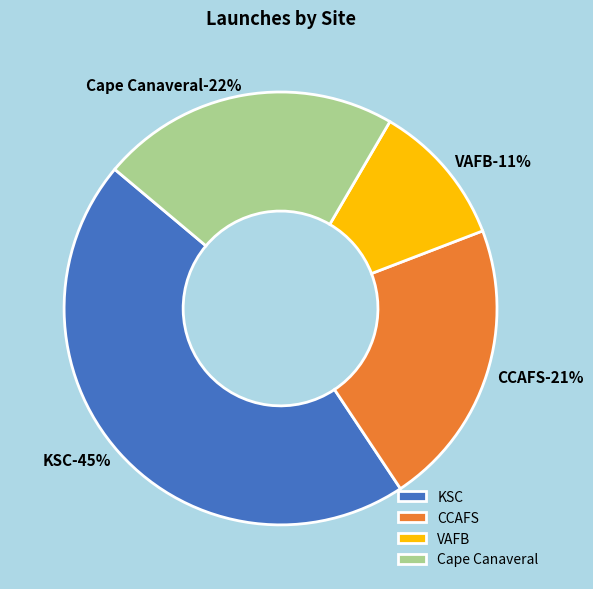

Does any single category account for the majority?

No